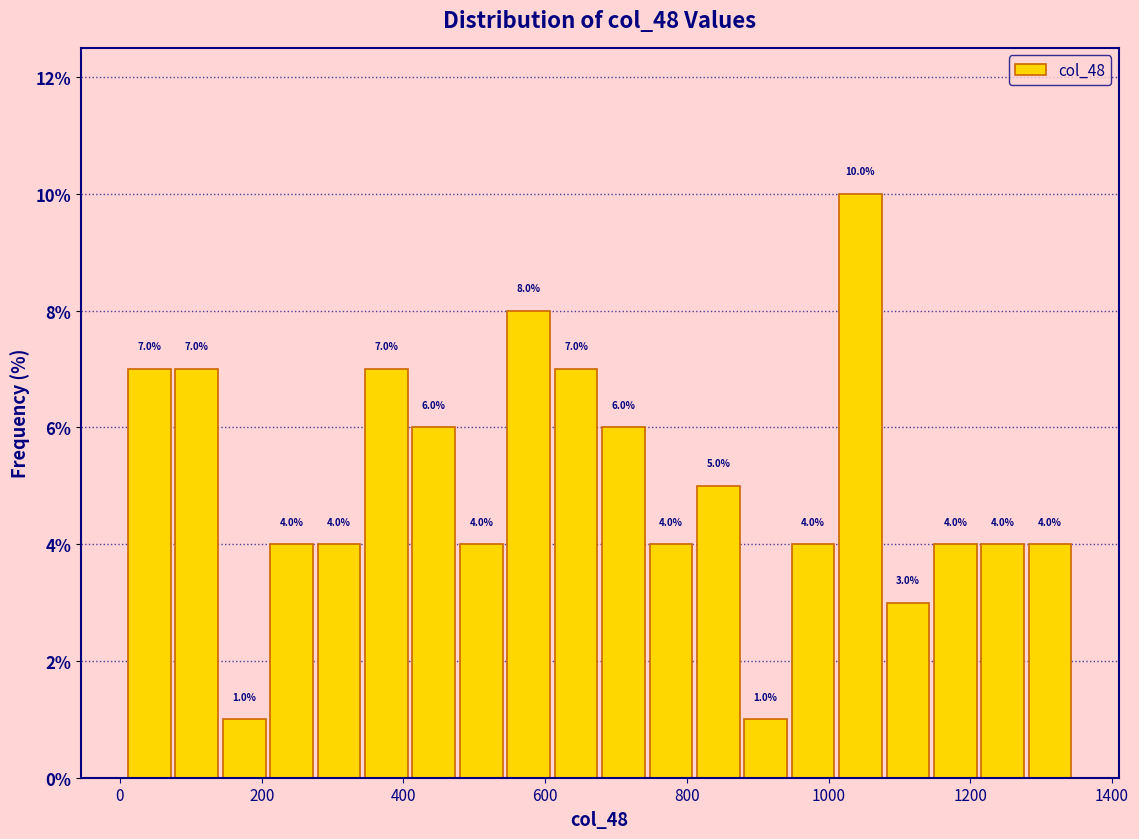

Read against the x-axis, roughly where is the centre of the tallest bar?

1040